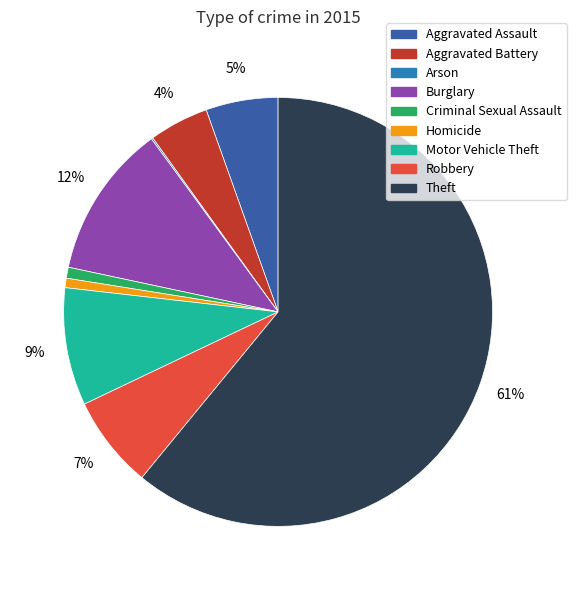

Is the sum of Aggravated Assault and Motor Vehicle Theft greater than half?

No